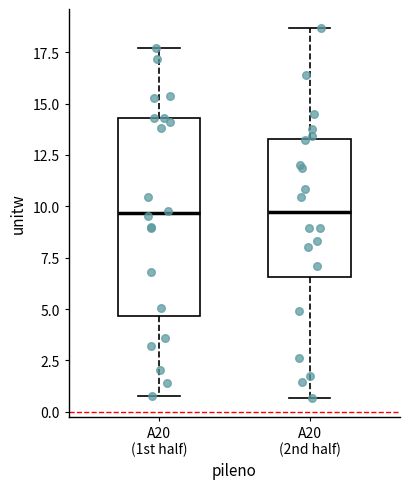

Reading left to right, transcribe this box plot: for each box, give where its median line is, the range the box spans, and where its two whiskers end, as read against the y-axis. The values are not printed on the chart, so give them approximately, as read against the axis.

A20 (1st half): median 9.5, box 4.5 to 14.5, whiskers 1.0 to 17.5
A20 (2nd half): median 9.5, box 6.5 to 13.5, whiskers 0.5 to 18.5